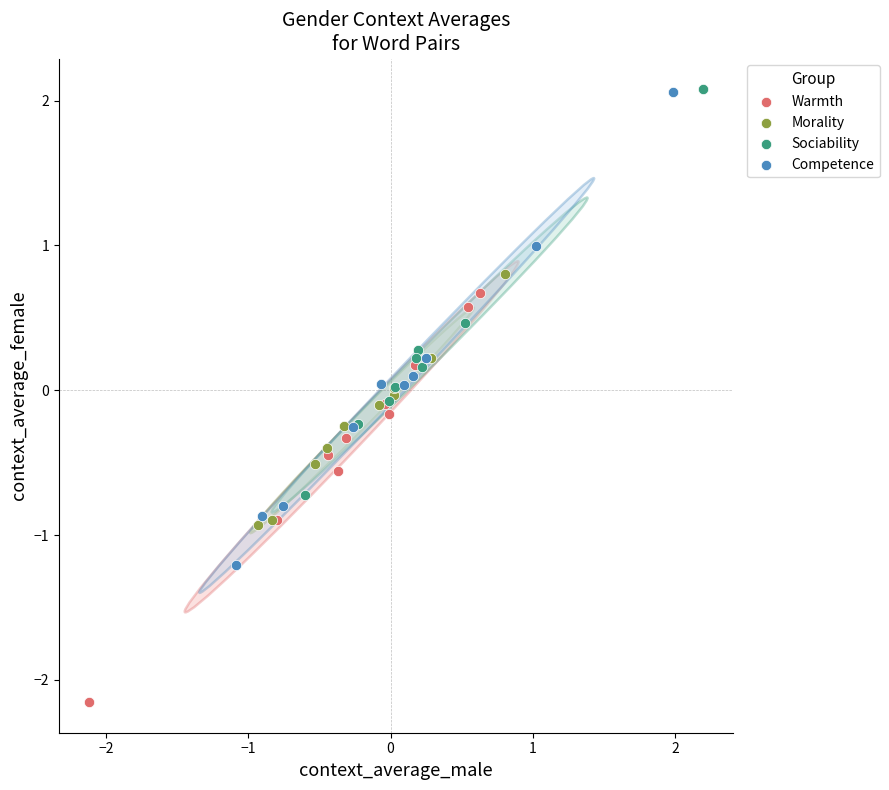

Which series contains the lowest Y value?

Warmth